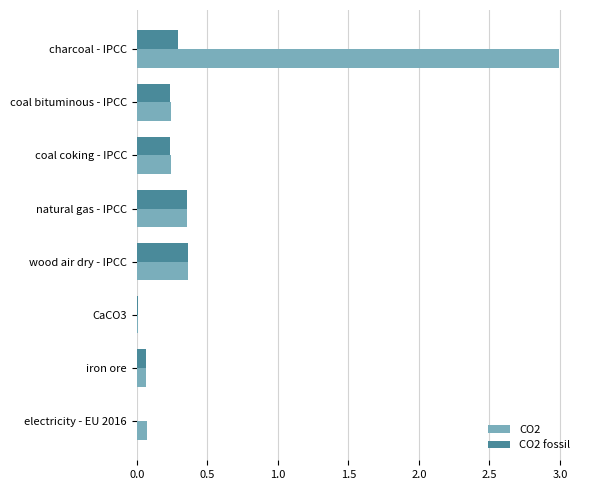

What are all the series names shown in the legend?

CO2, CO2 fossil